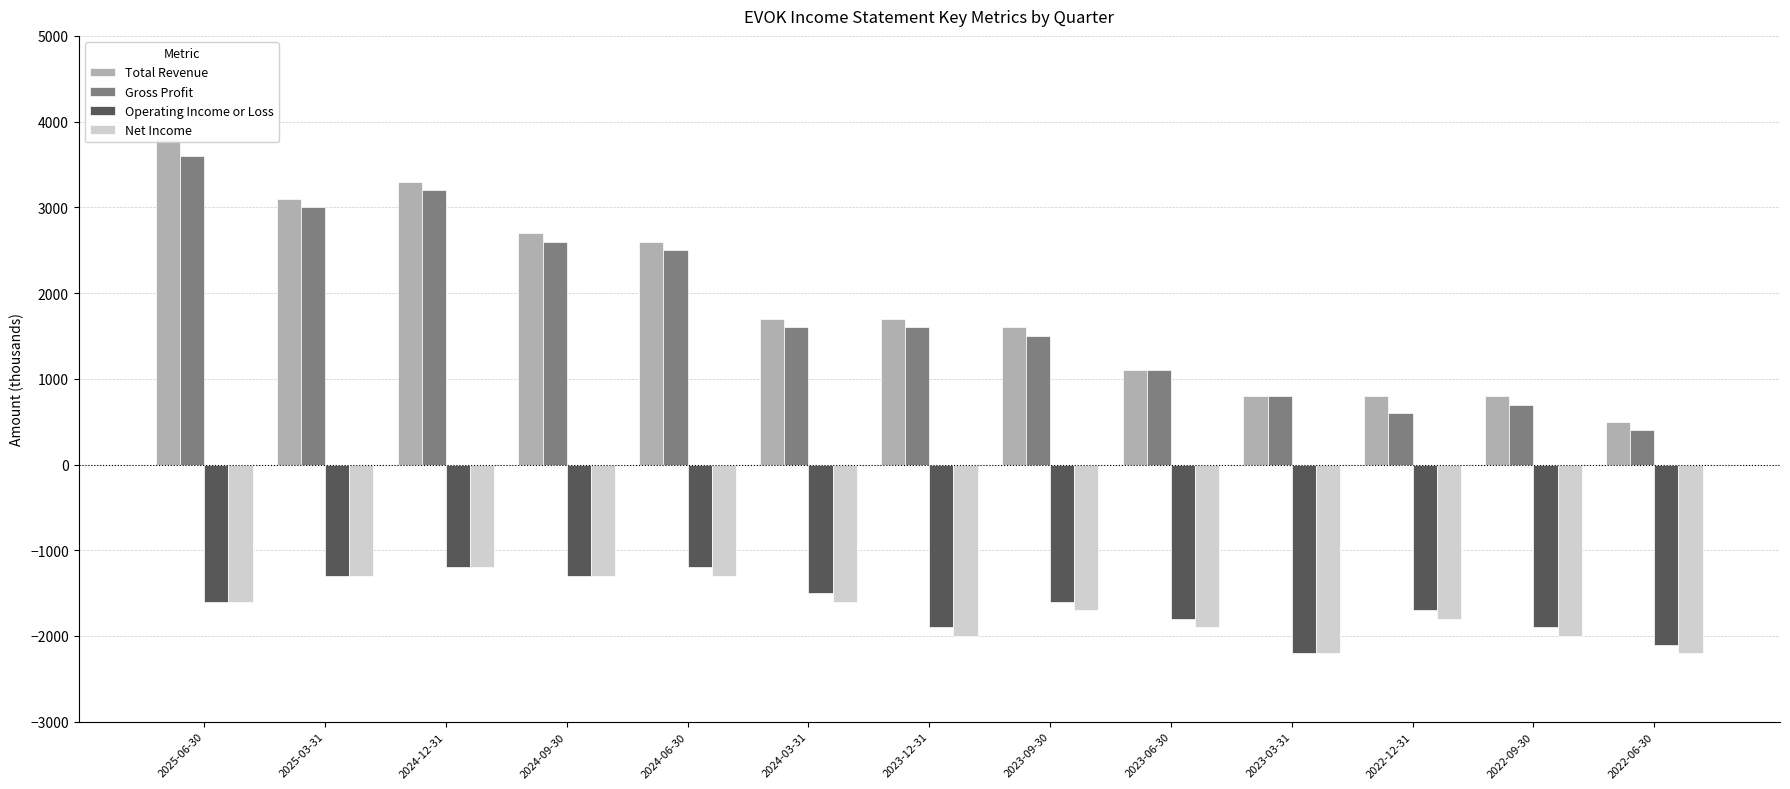

List the series in order of their peak value, highest first.

Total Revenue, Gross Profit, Operating Income or Loss, Net Income